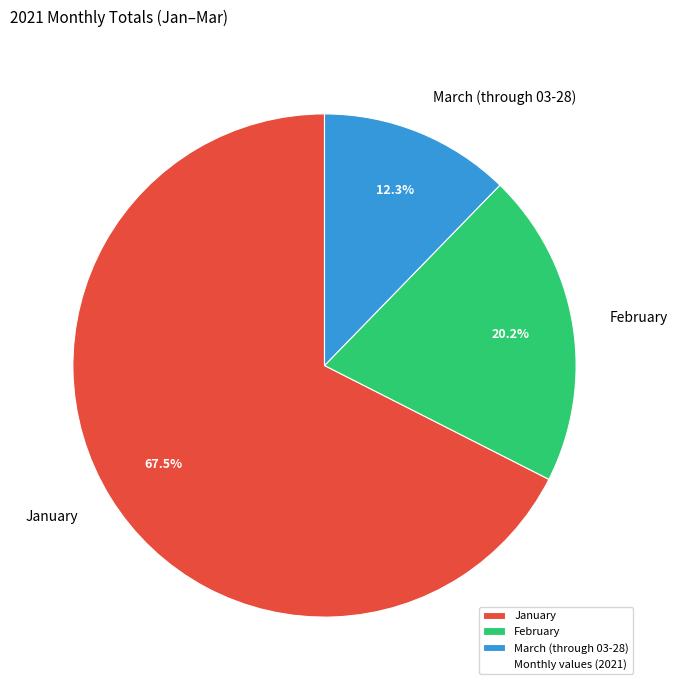

Which category has the smallest portion of the pie?

March (through 03-28)